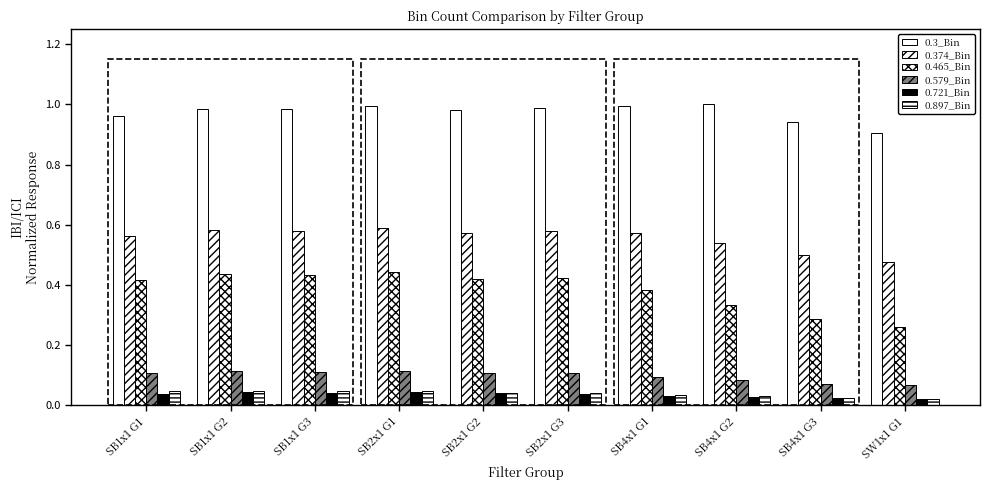

List the labels in order of 0.465_Bin value, largest first.

SB2x1 G1, SB1x1 G2, SB1x1 G3, SB2x1 G3, SB2x1 G2, SB1x1 G1, SB4x1 G1, SB4x1 G2, SB4x1 G3, SW1x1 G1